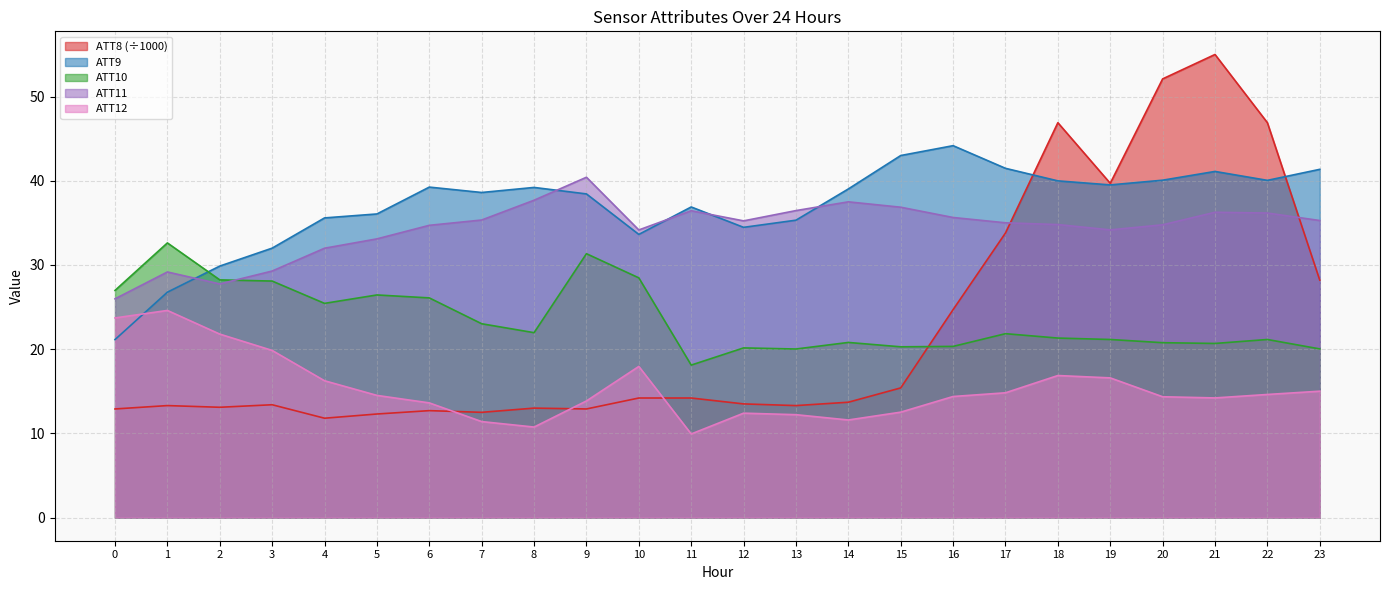

What is the sum of the ATT12 values at 1 and 19?

41.2